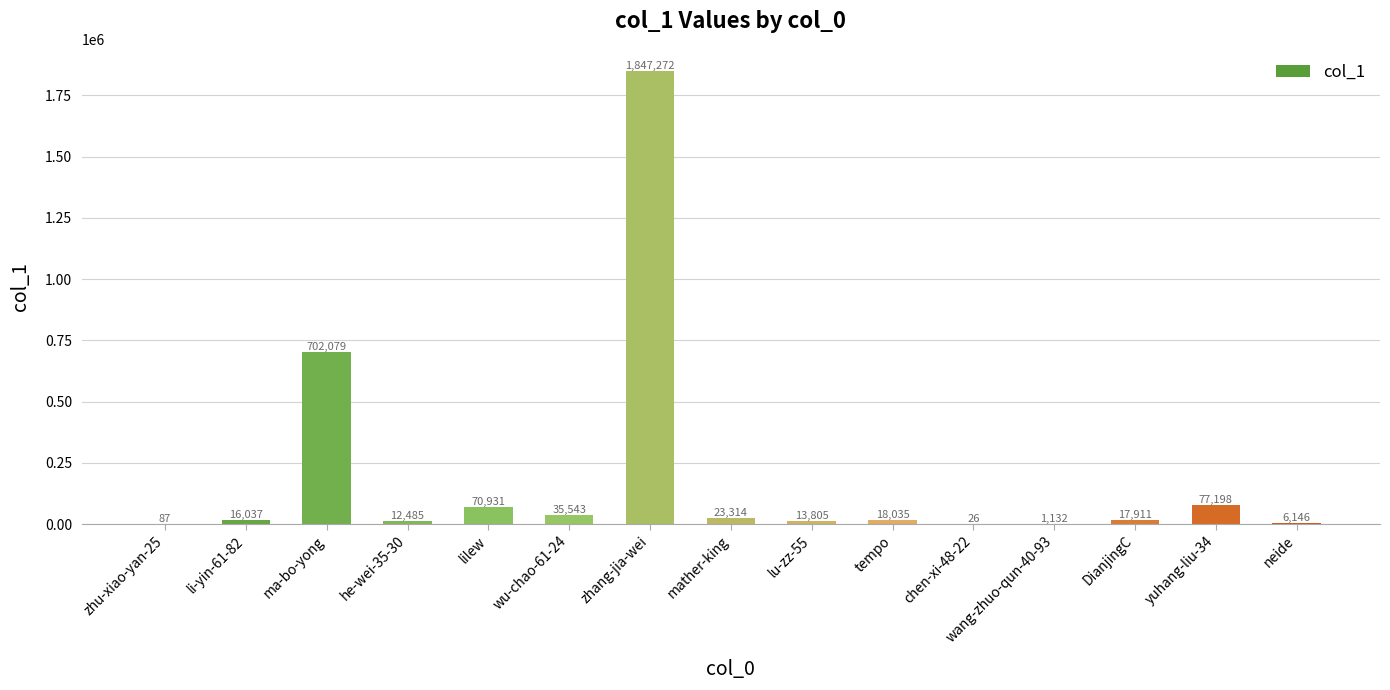

What is the sum of the values at lilew and wang-zhuo-qun-40-93?

72063